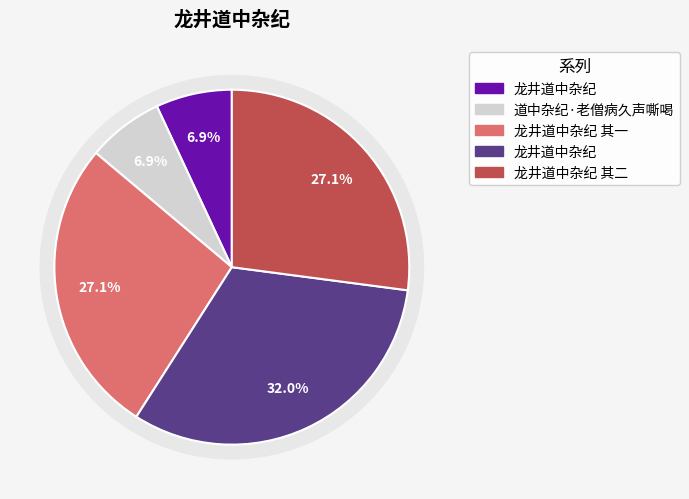

What is the change in value from 道中杂纪·老僧病久声嘶喝 to 龙井道中杂纪?

+877264